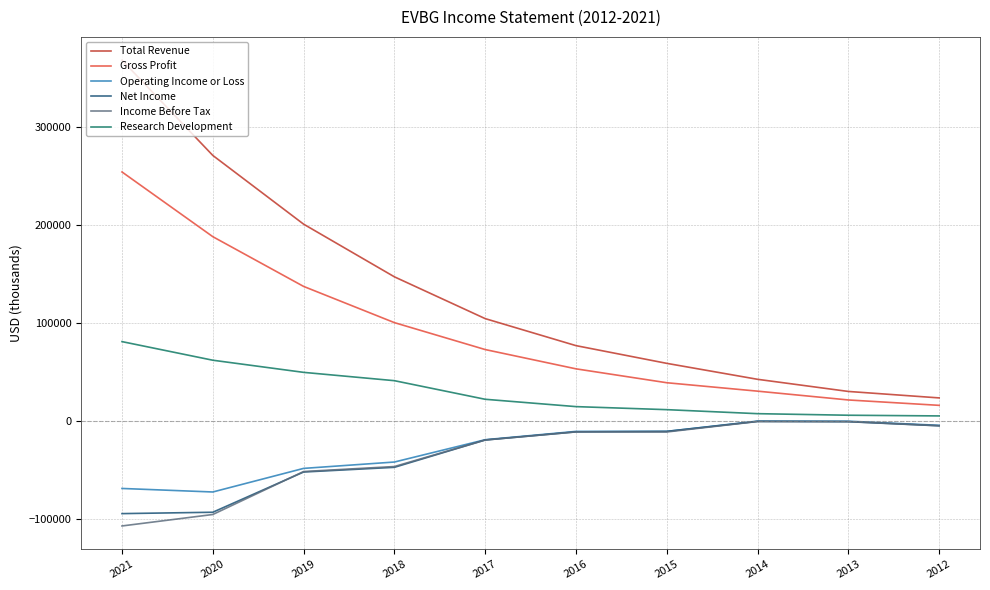

True or false: Total Revenue has a value of 95158 at 2015.

False